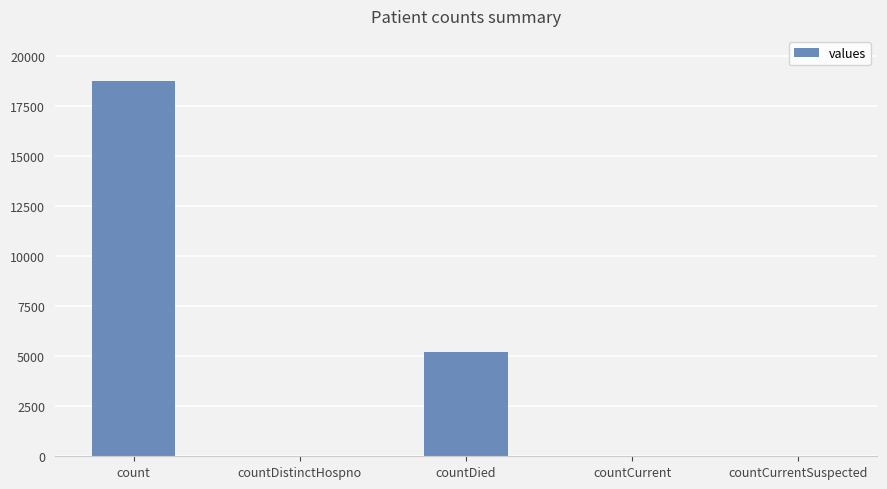

True or false: the data shows 9017 at count.

False